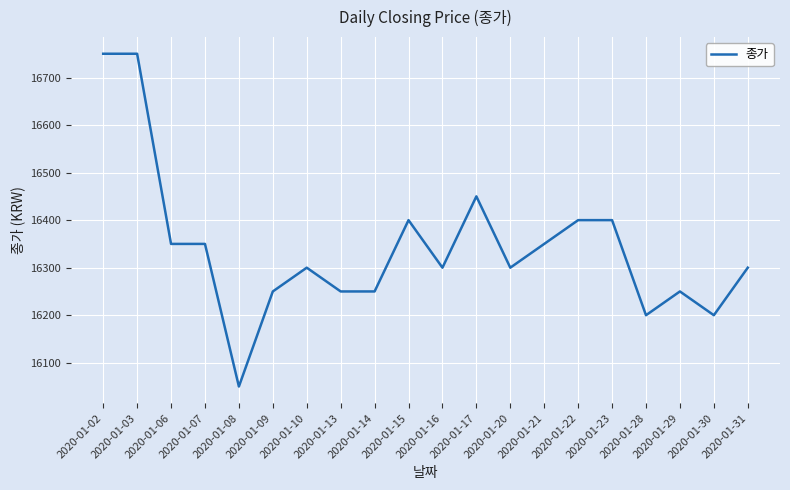

What is the difference between the values at 2020-01-20 and 2020-01-13?

50